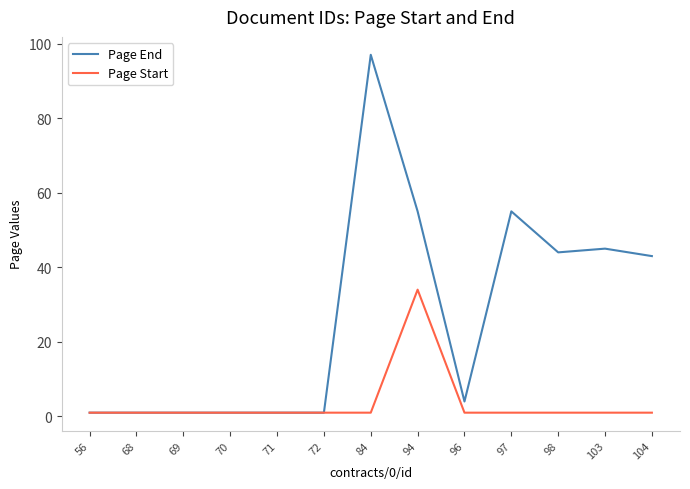

Reading left to right, what are all the values shown in this chart?

Page End: 56=1	68=1	69=1	70=1	71=1	72=1	84=97	94=55	96=4	97=55	98=44	103=45	104=43
Page Start: 56=1	68=1	69=1	70=1	71=1	72=1	84=1	94=34	96=1	97=1	98=1	103=1	104=1